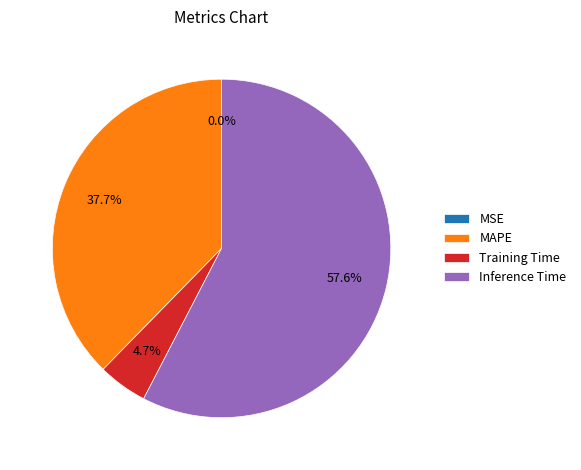

Does Inference Time account for over 50% of the chart?

Yes